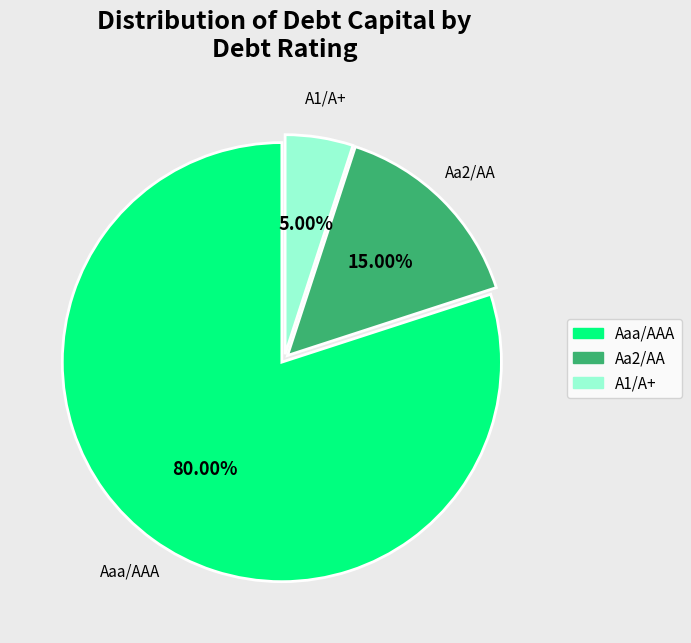

Which category has the smallest portion of the pie?

A1/A+